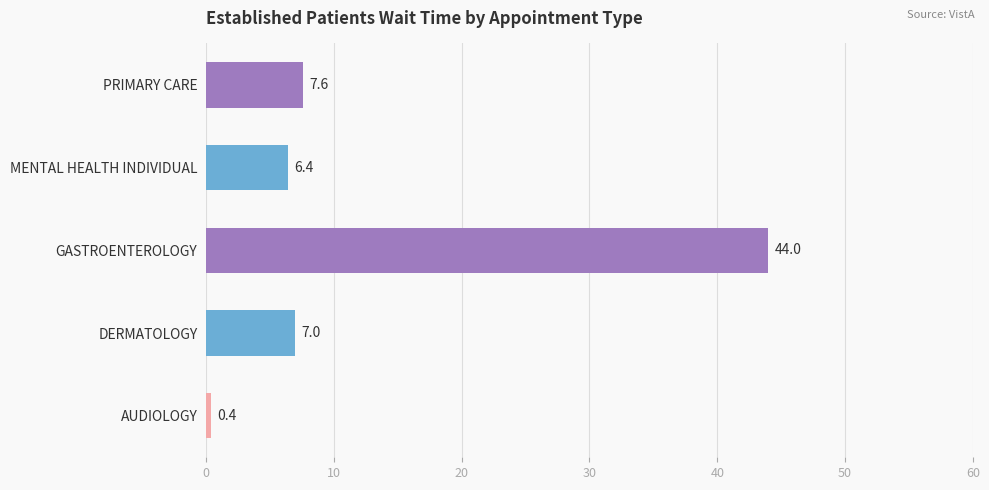

What is the greatest value displayed?

44.0